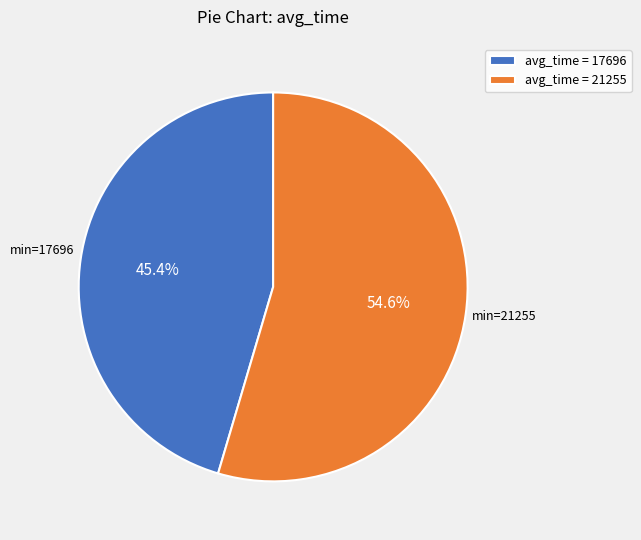

Rank the categories by value from lowest to highest.

avg_time = 17696, avg_time = 21255